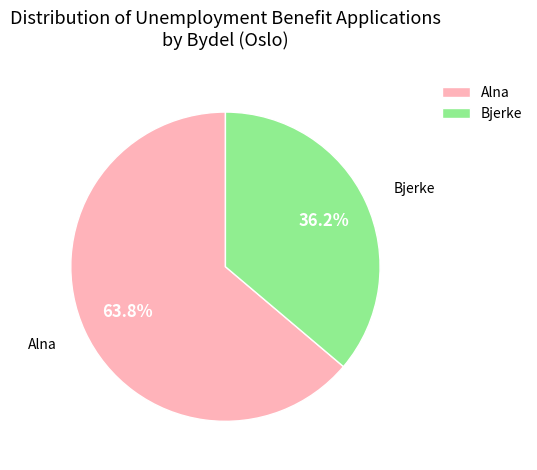

Which slice represents more than half of the pie?

Alna